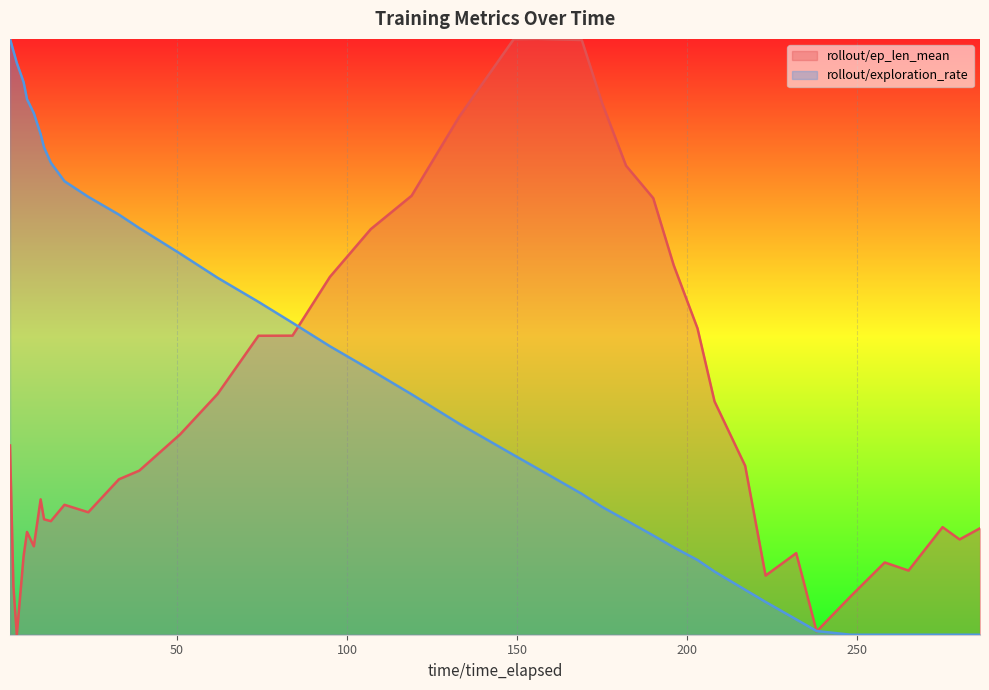

What is the value of the rollout/ep_len_mean point at the 21st from the left?

0.9